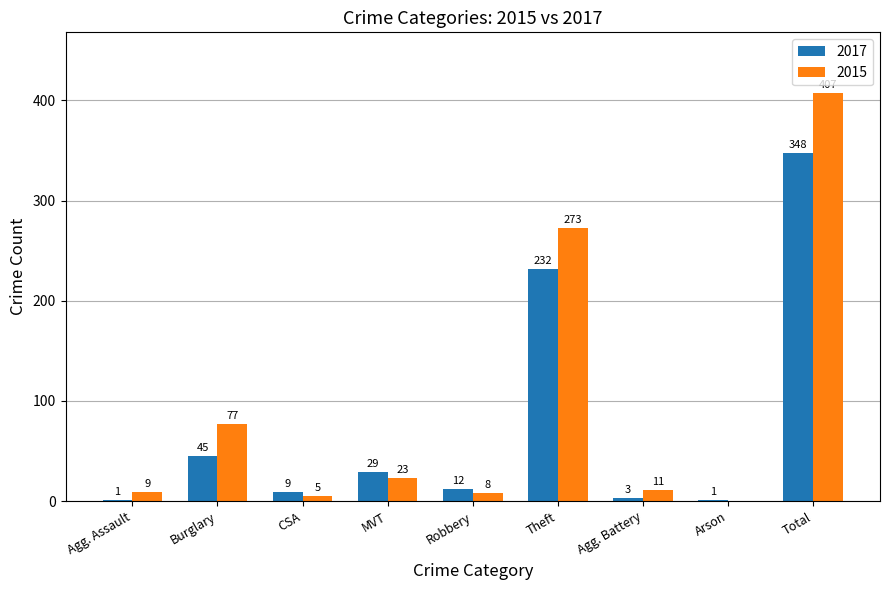

Is it true that 2017 equals 21 at Burglary?

False